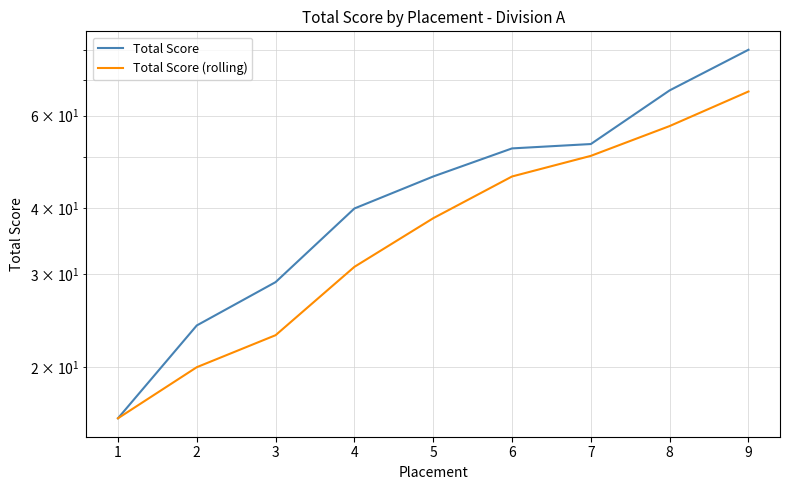

How many values in the Total Score (rolling) series exceed 38?

5